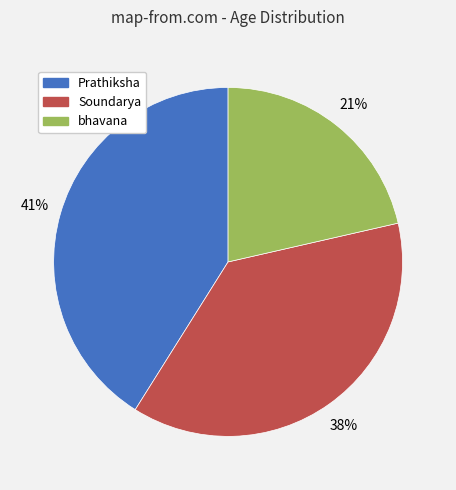

Is bhavana the majority of the pie?

No